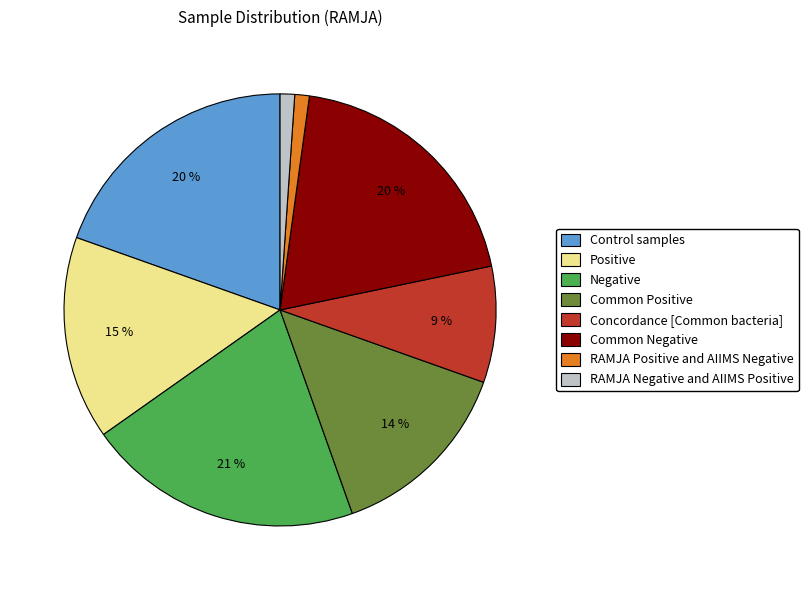

Approximately how many times larger is the value at Common Positive compared to Common Negative?

0.7